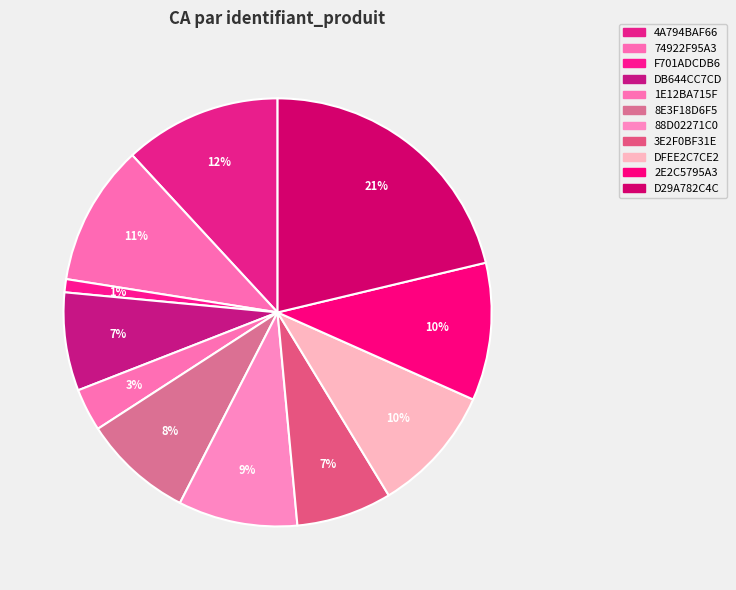

Between 8E3F18D6F5 and 4A794BAF66, which is larger?

4A794BAF66